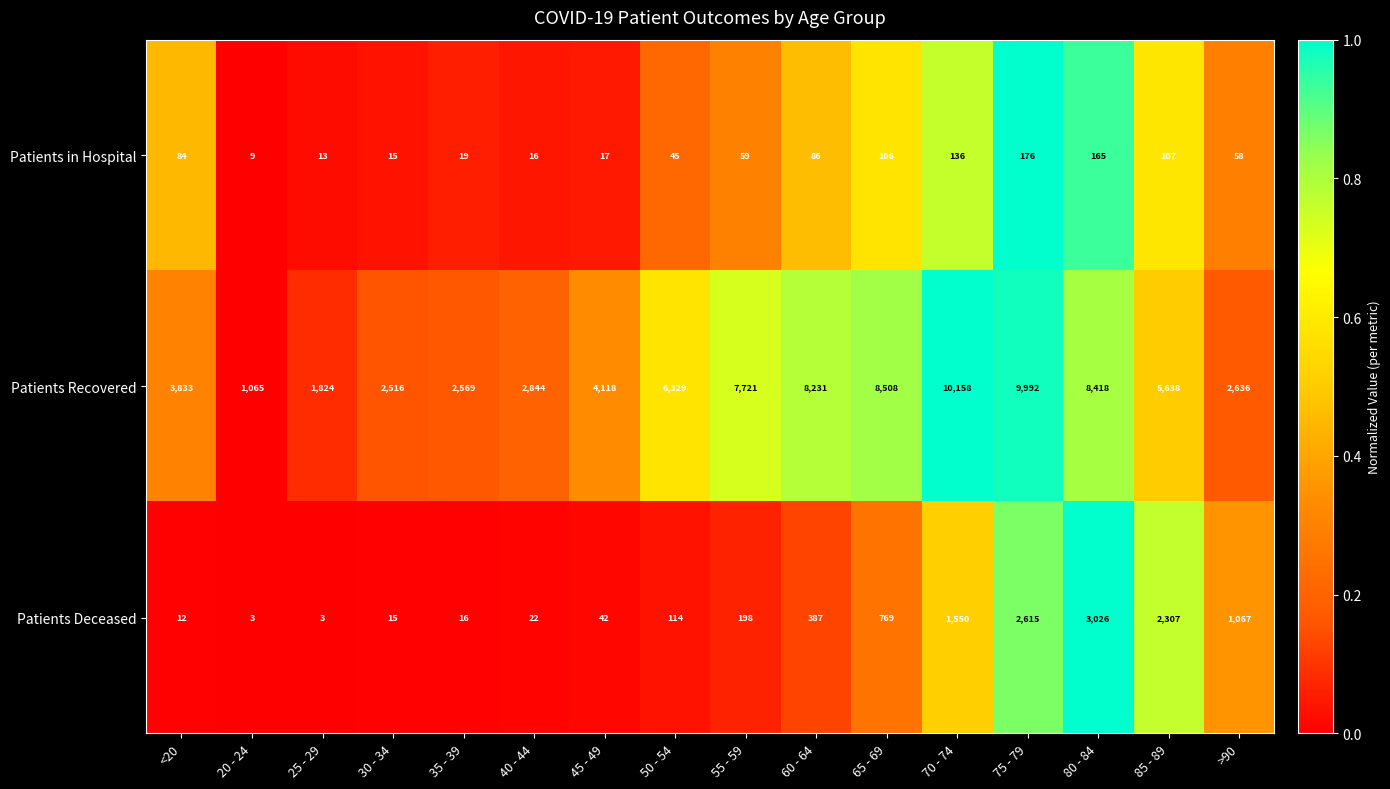

The Patients Deceased series shows 20 at 30 - 34. True or false?

False